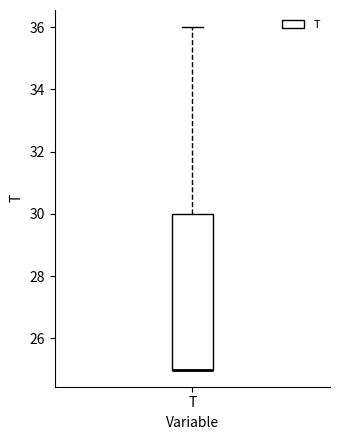

Read this box plot against the y-axis: the position of the median line, the range covered by the box, and the ends of both whiskers. The values are not printed on the chart, so give them approximately, as read against the axis.

median 25 (drawn on the box's lower edge), box 25 to 30, whiskers 25 to 36